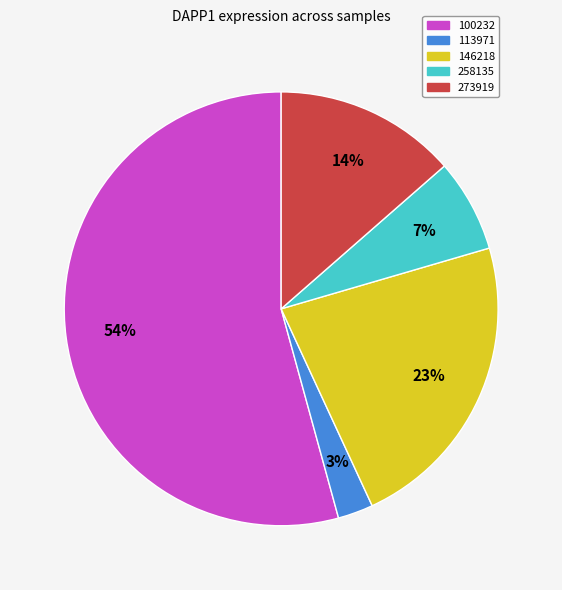

Is there any slice that represents more than half of the pie?

Yes